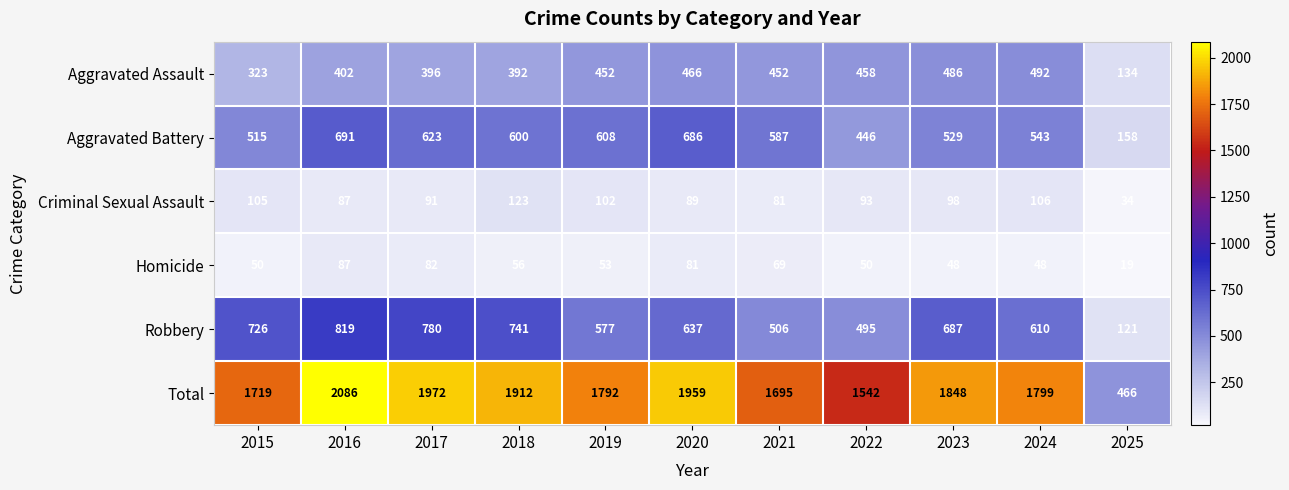

Rank the series at 2020 from highest to lowest value.

Total, Aggravated Battery, Robbery, Aggravated Assault, Criminal Sexual Assault, Homicide